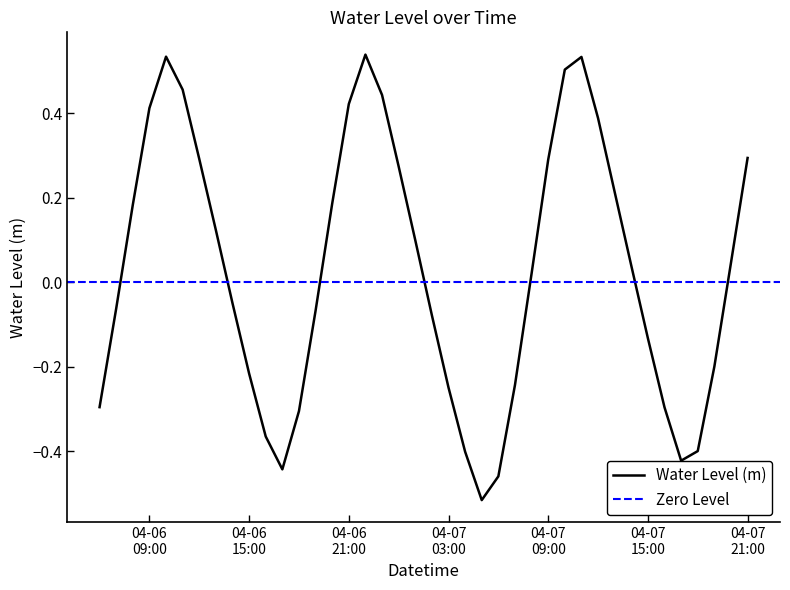

How many categories are shown in the chart?

40